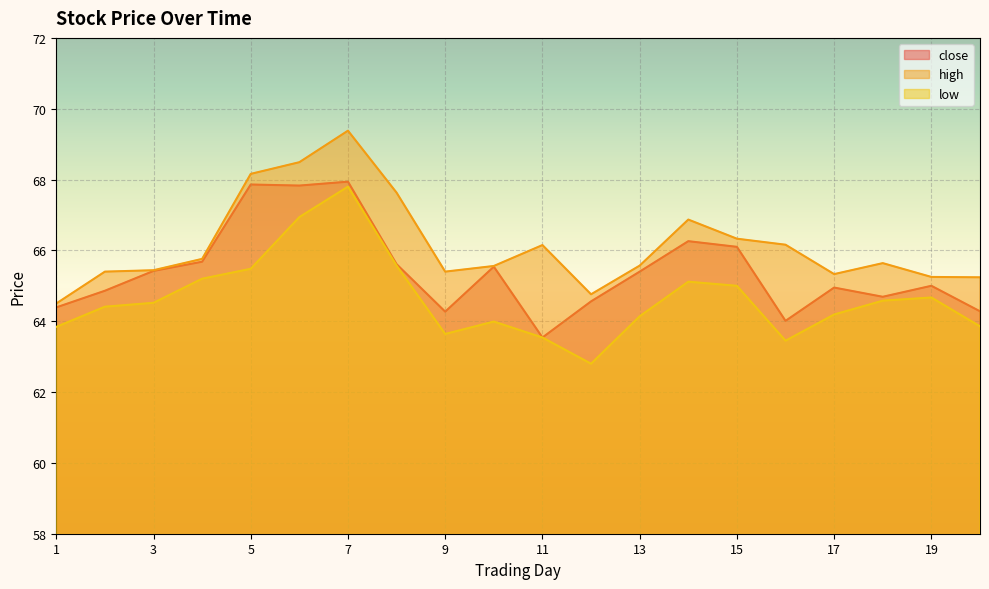

Rank the series by their maximum value, from lowest to highest.

low, close, high